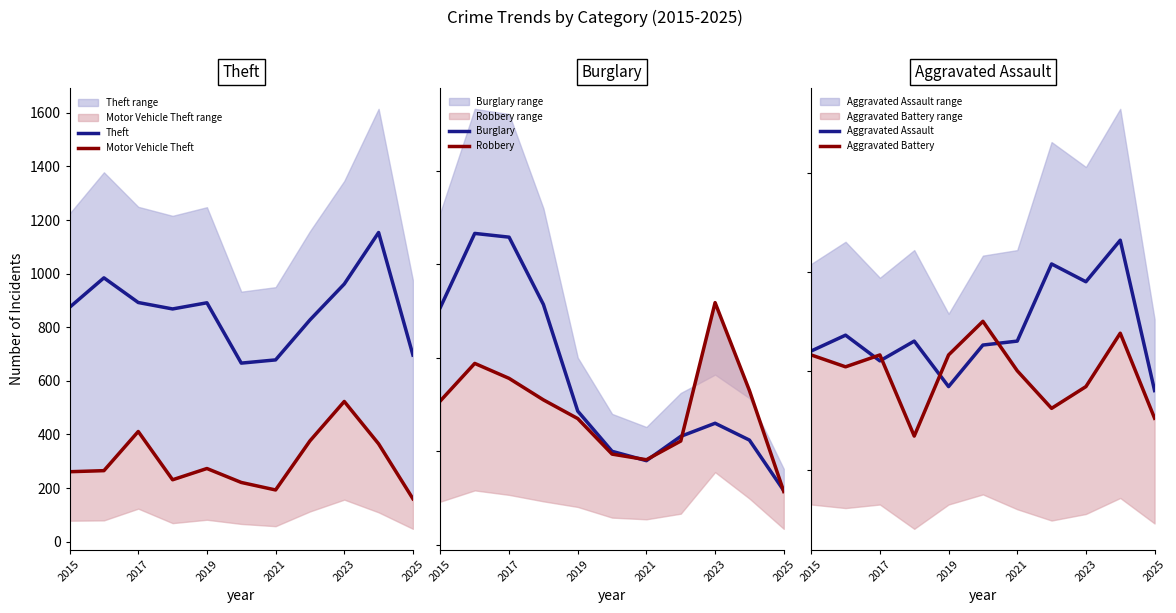

What is the value of the Theft point at the 5th from the left?

891